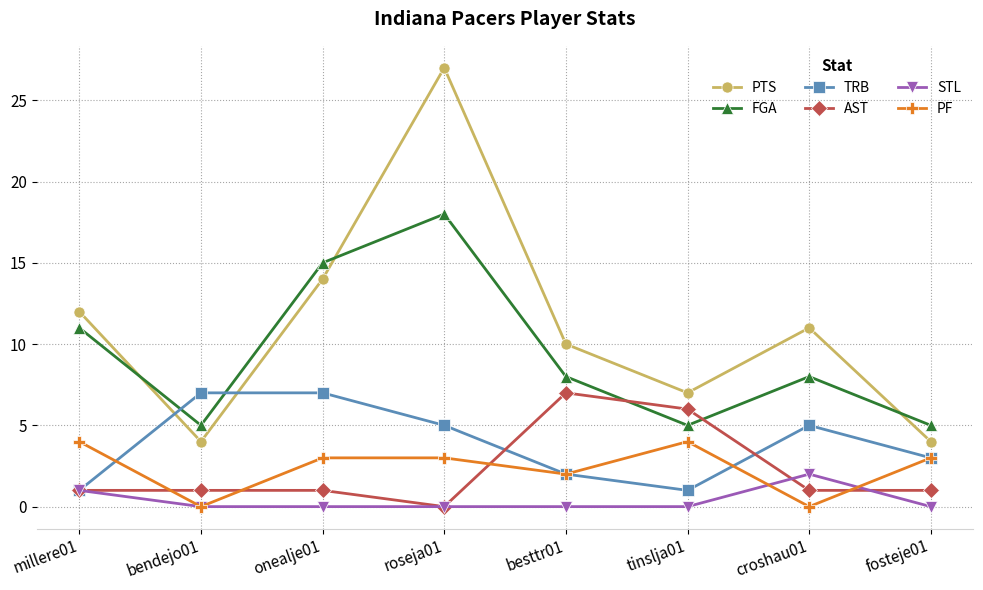

Between millere01 and onealje01, which series saw the biggest shift?

TRB